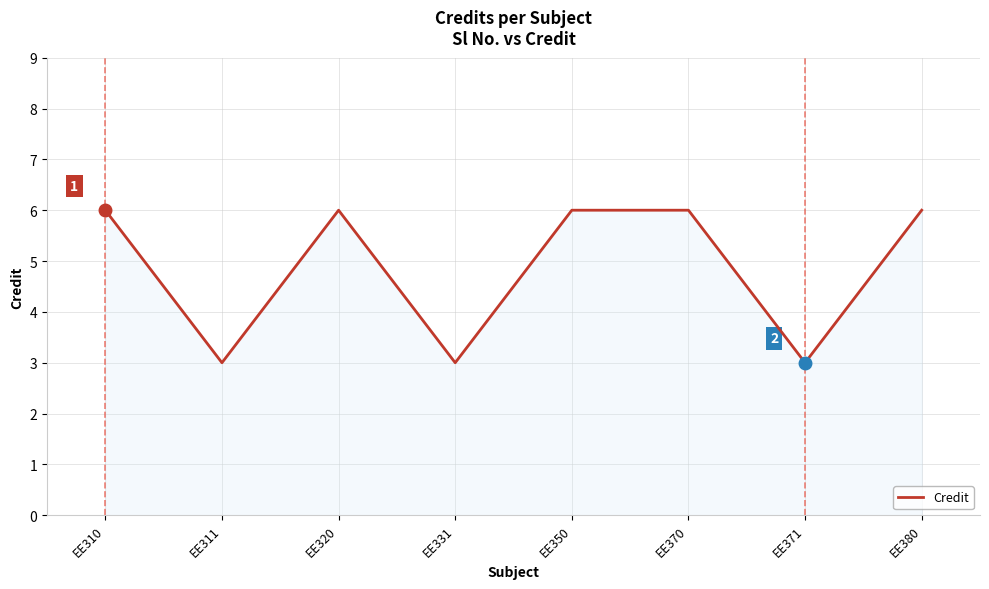

Does the chart display data point markers on the line(s)?

No